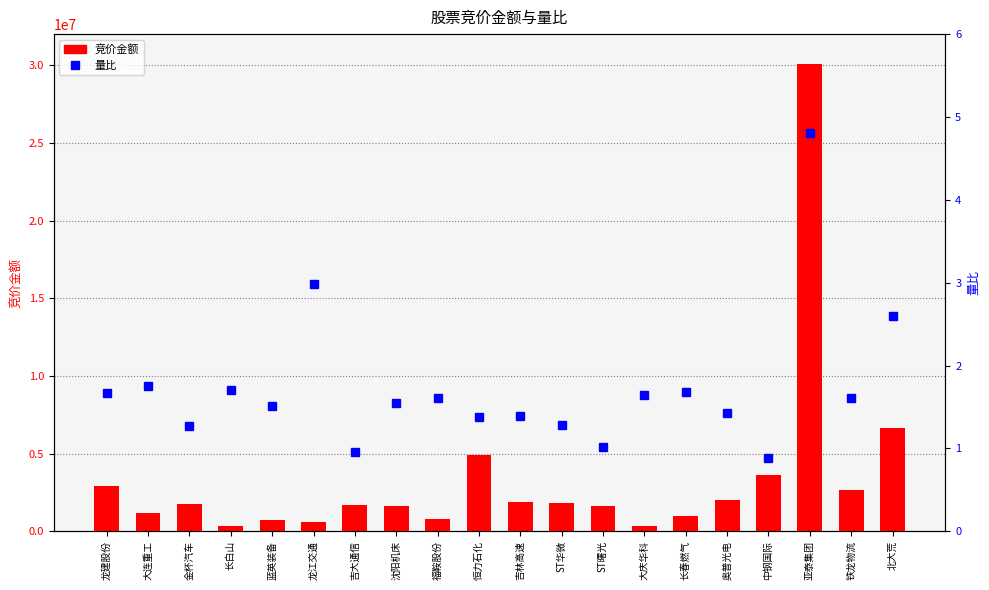

At which label is 竞价金额 closest to 15195209?

北大荒